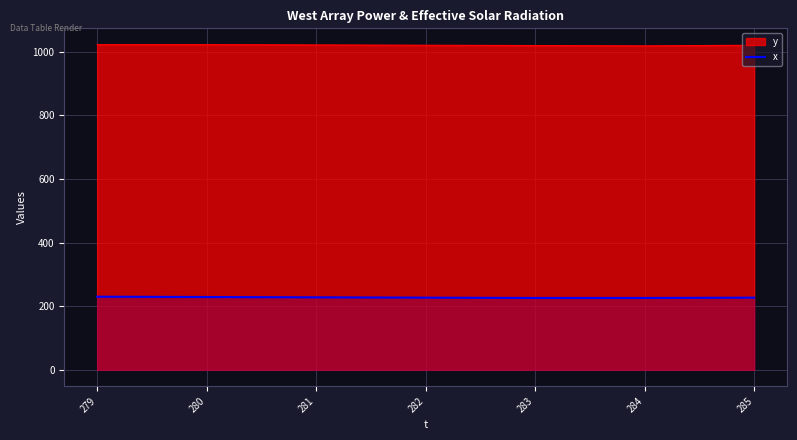

True or false: the data shows 230 at 279.

True